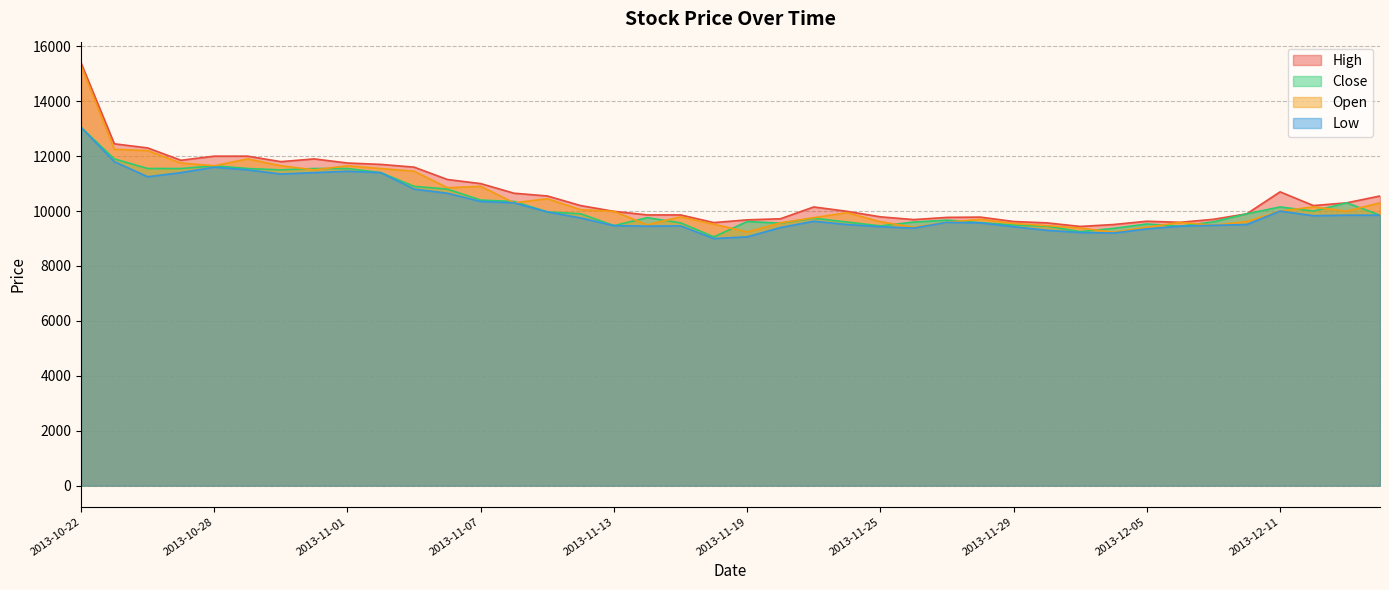

What is the sum of all High values?

424870